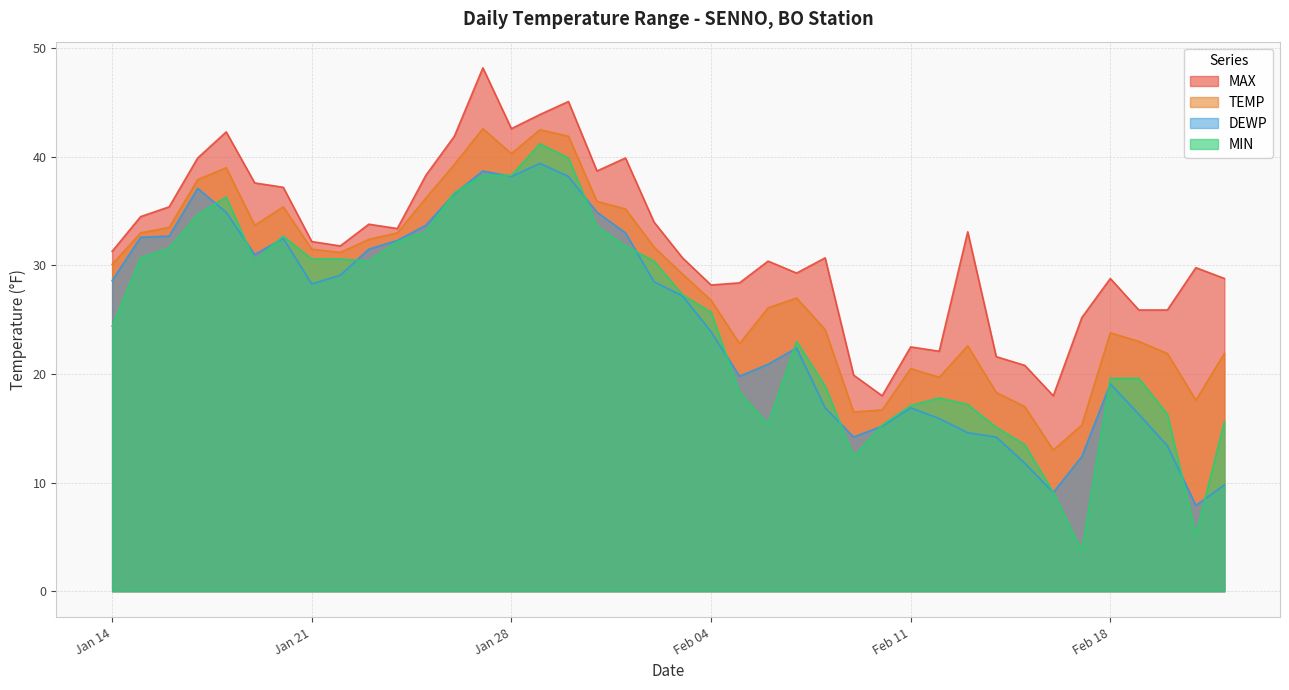

Count the number of categories in the chart.

40